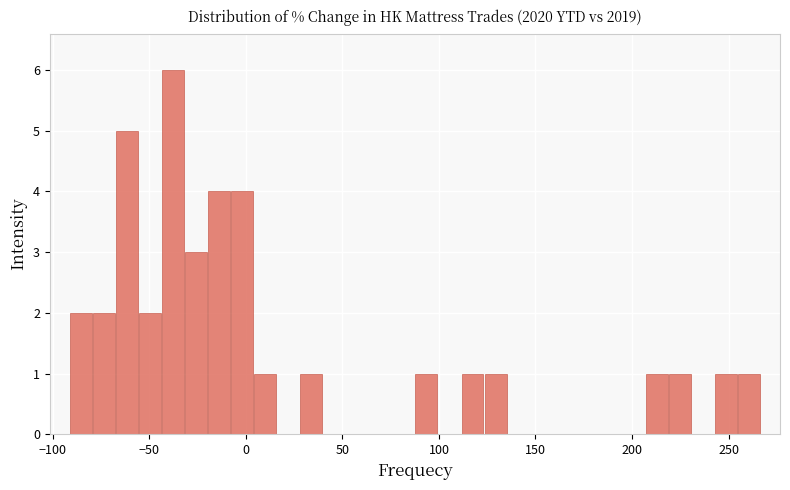

Around what value on the x-axis is the tallest bar? Give the approximate position of its centre, as read against the axis.

-40